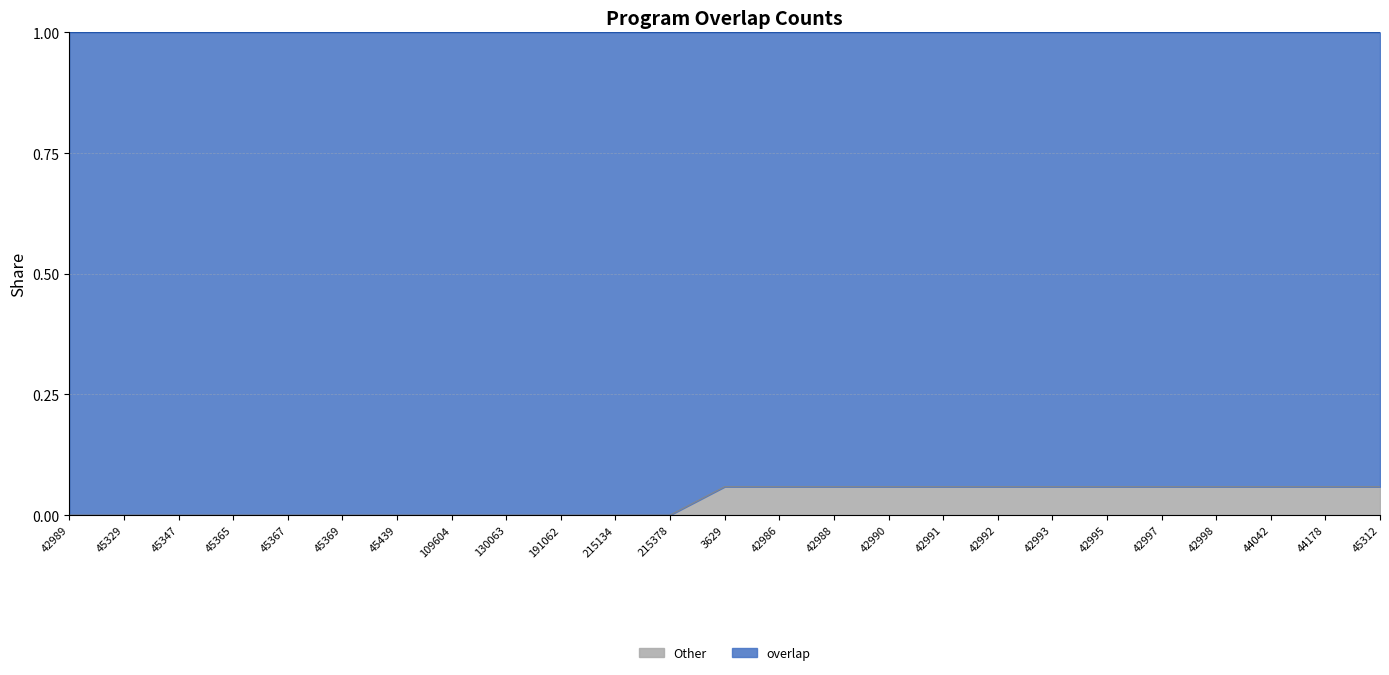

Is it true that the value at 45347 is 0.0?

True